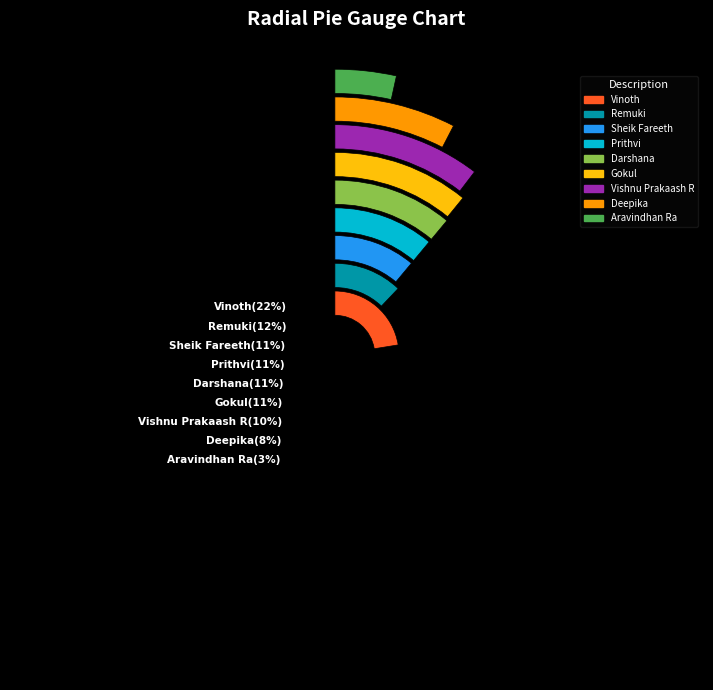

What is the change in value from Prithvi to Remuki?

+0.3